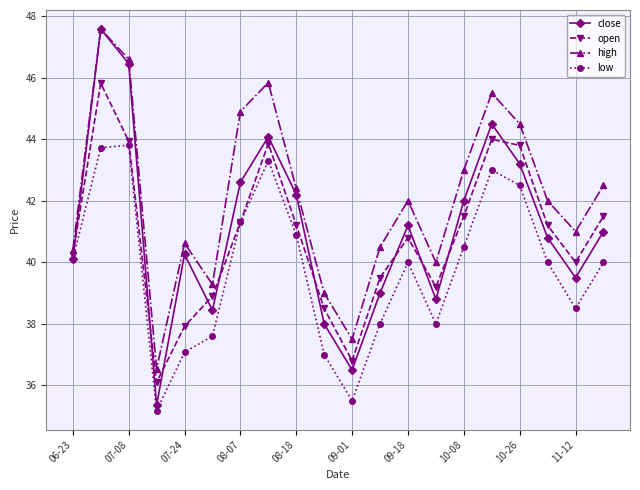

What is the average value of the low series?

39.8